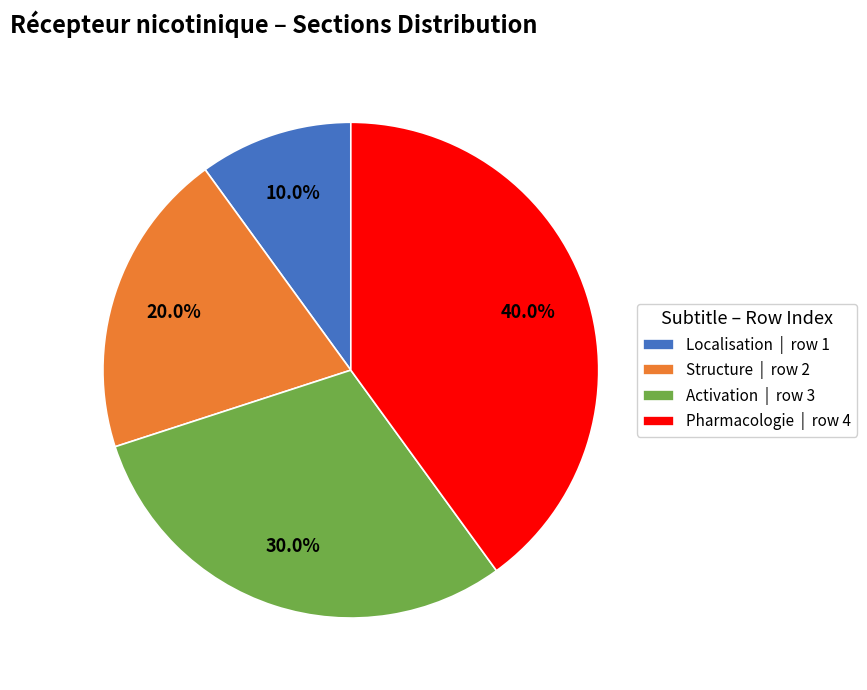

Which has a higher value, Pharmacologie or Activation?

Pharmacologie